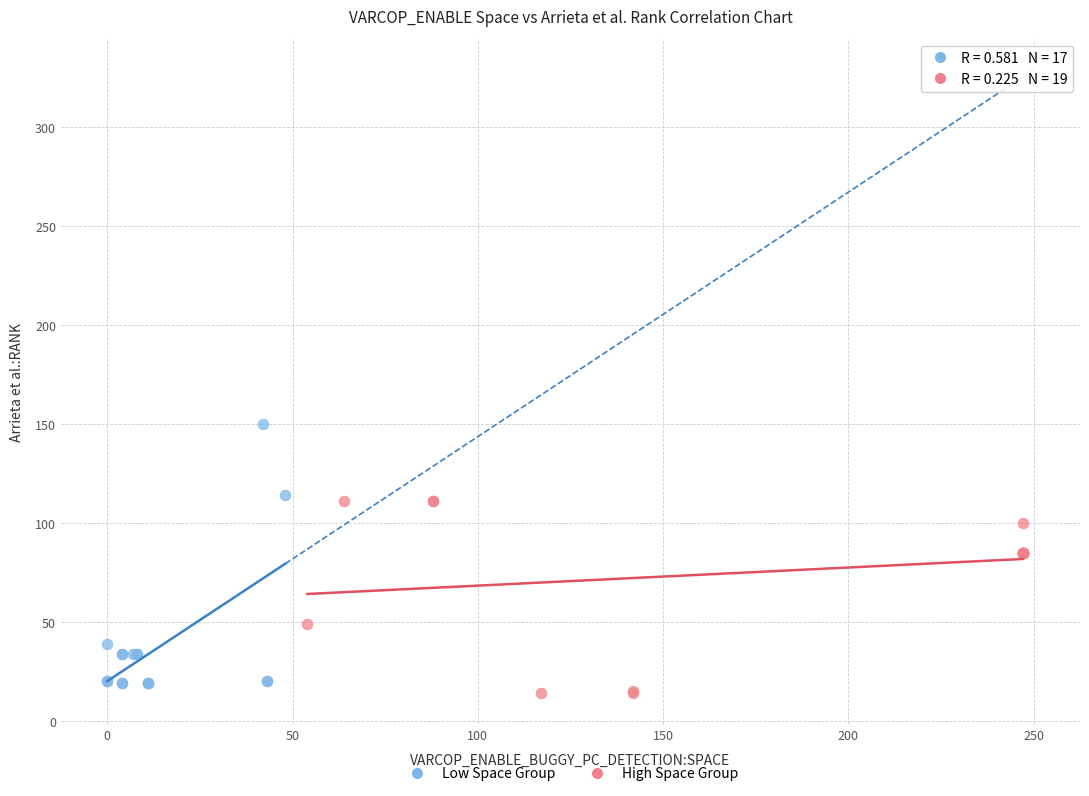

Which series contains the highest Y value?

Low Space Group